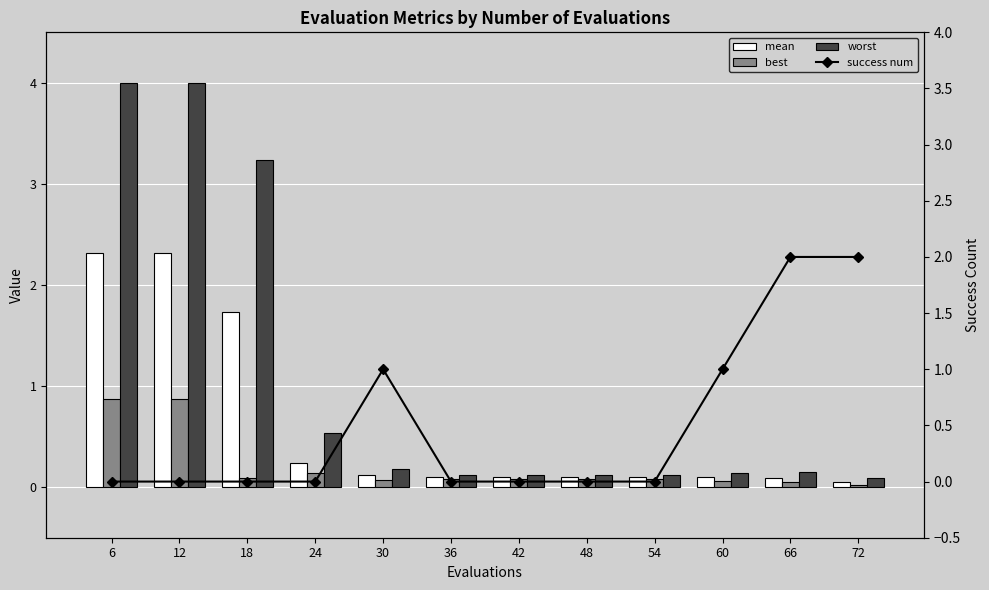

Are the bars grouped side by side (vs. stacked)?

Yes